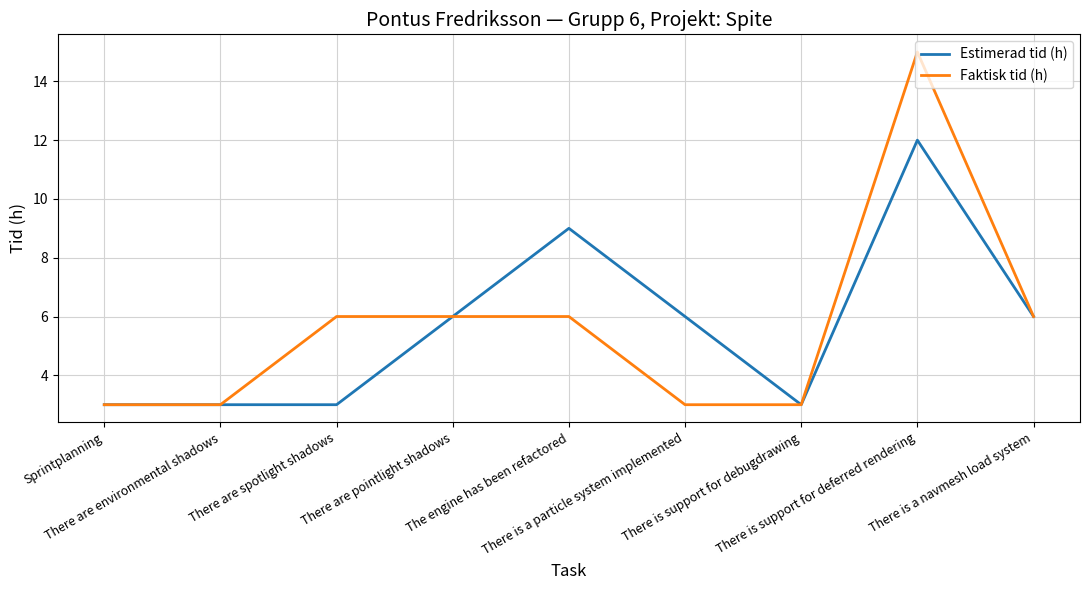

Is this an area chart (filled region under the line)?

No